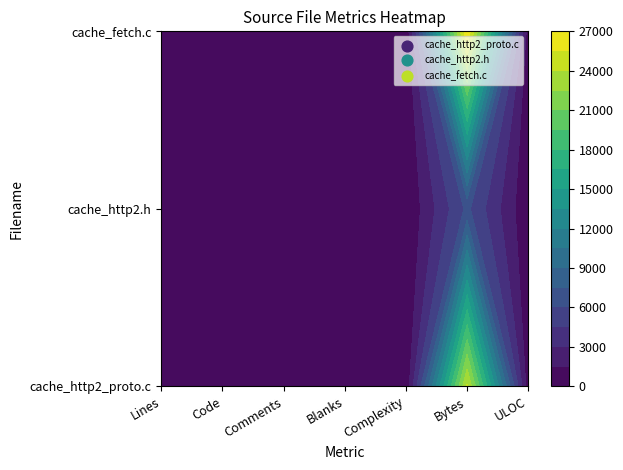

Reading right to left, what are all the values shown in this chart?

cache_http2_proto.c: 556	24229	165	126	77	750	953
cache_http2.h: 168	6335	1	44	38	153	235
cache_fetch.c: 612	26917	206	185	136	714	1035